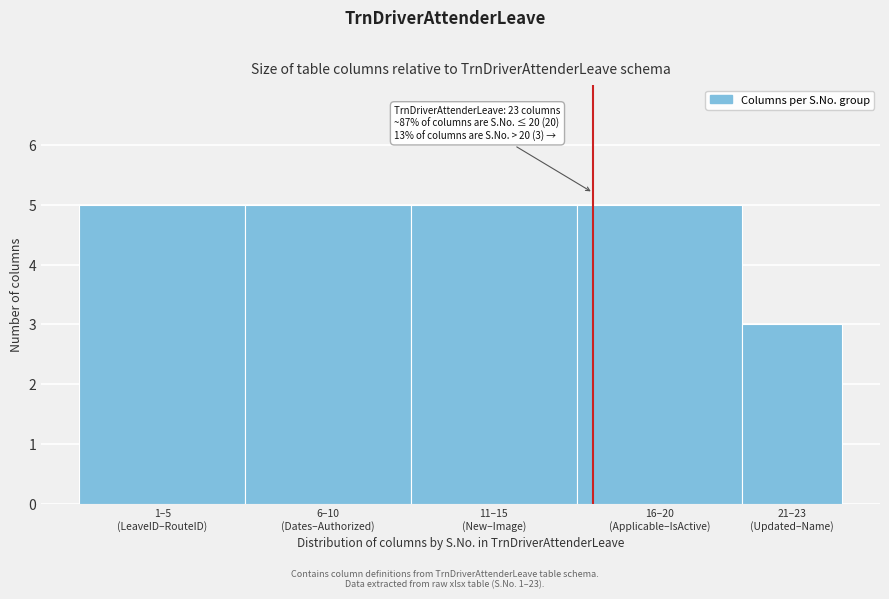

Reading left to right, list all the values displayed in this chart.

5	5	5	5	3